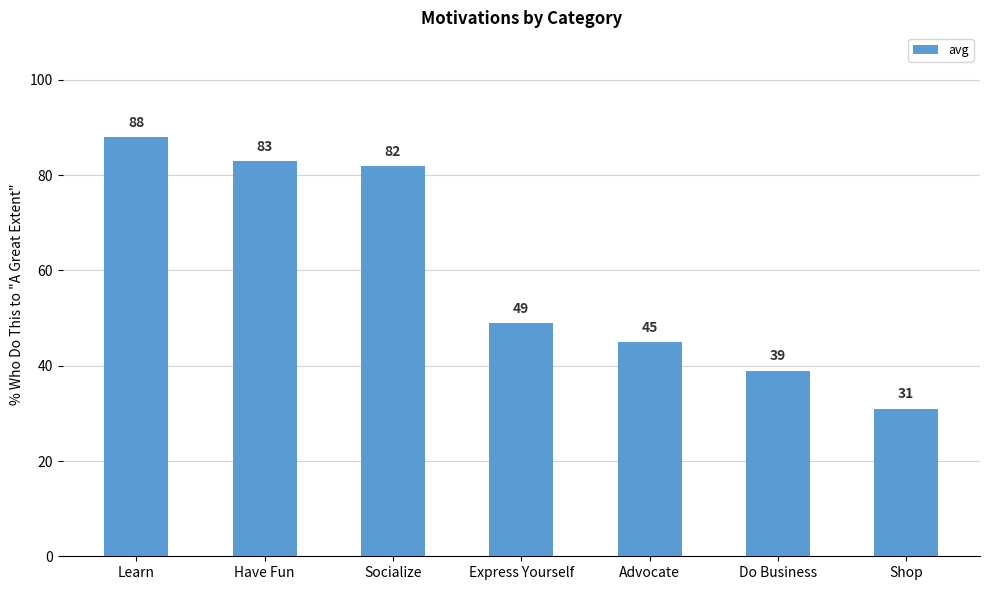

What is the ratio of the value at Socialize to the value at Shop?

2.6